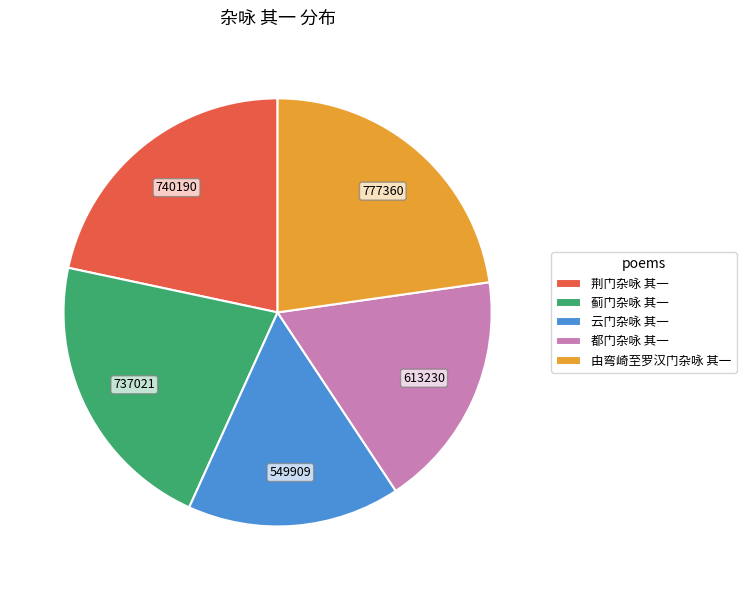

Is there any slice that represents more than half of the pie?

No